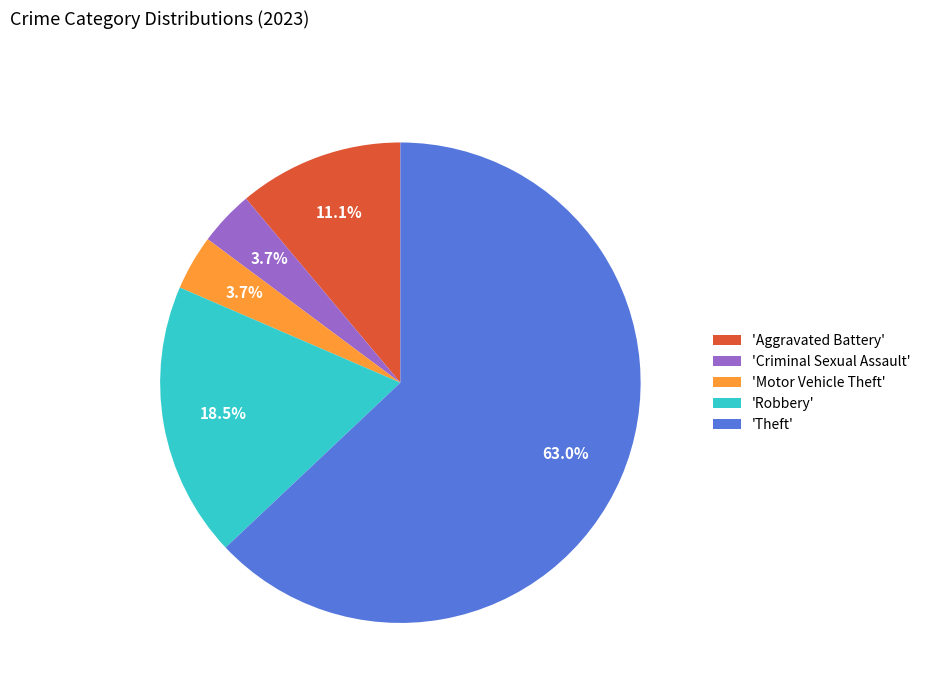

Which category has the biggest portion of the pie?

'Theft'